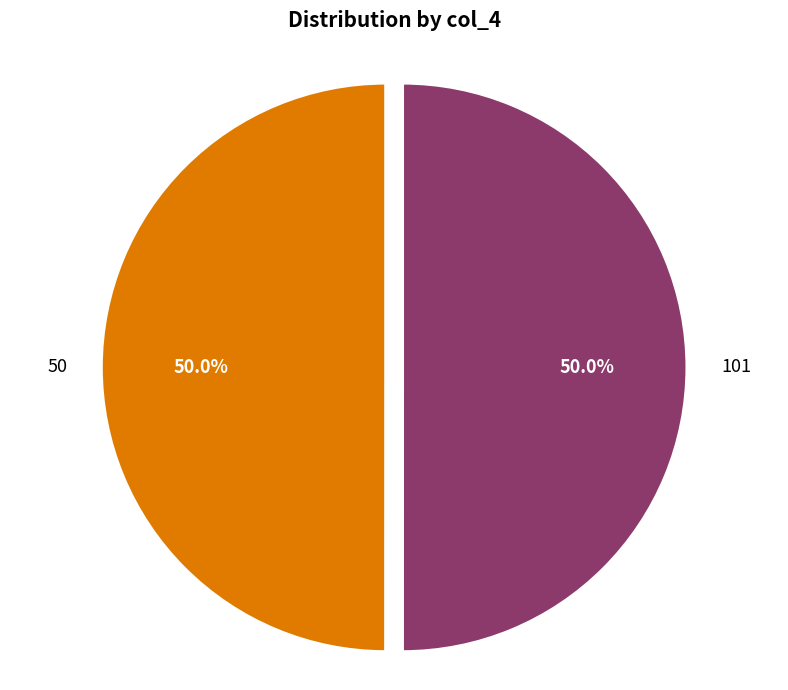

What is the ratio of the value at 101 to the value at 50?

1.0